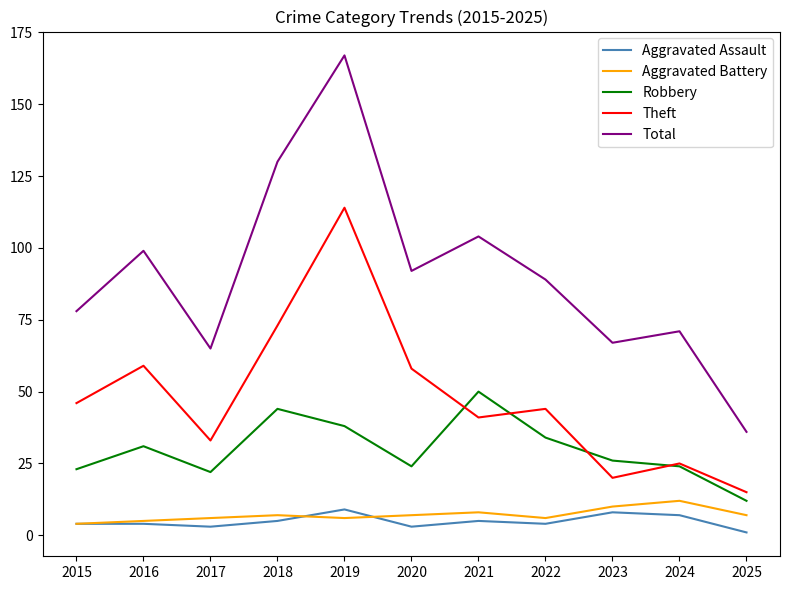

Which series has the widest spread of values?

Total